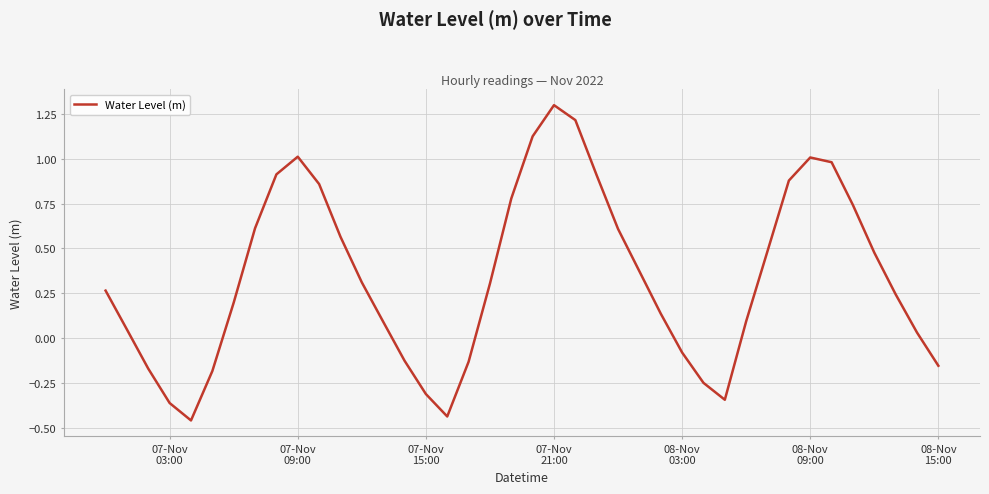

What is the greatest value displayed?

1.3